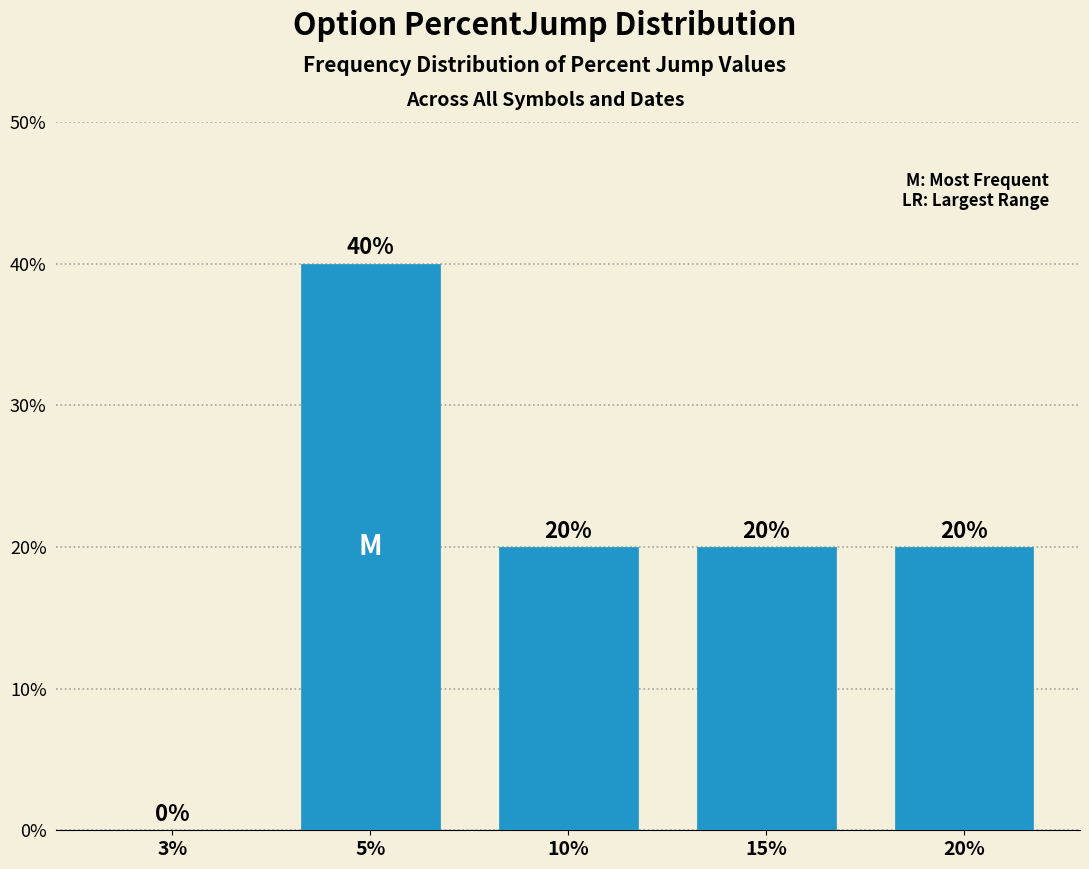

Reading left to right, extract all data points from this chart.

3%=0	5%=40	10%=20	15%=20	20%=20